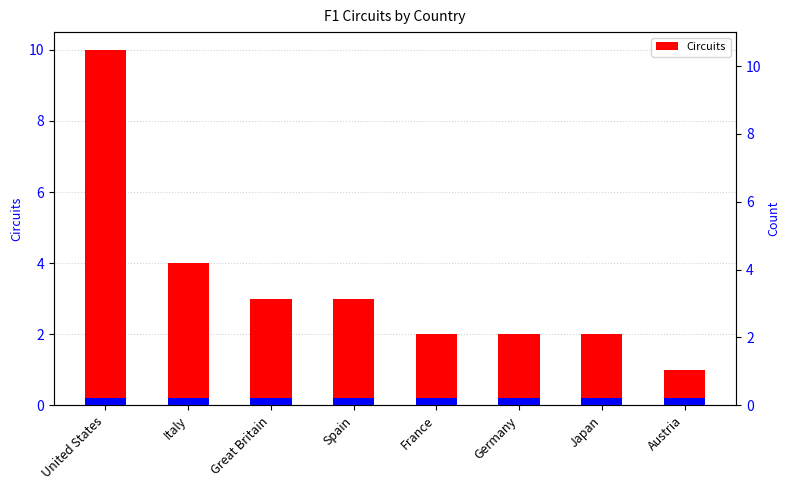

At which category does the chart reach its minimum across all series?

Austria